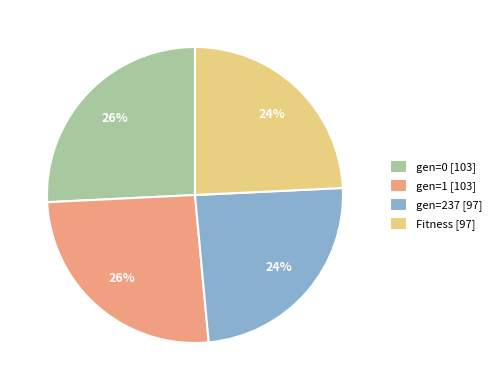

Is it true that gen=1 is 26% of the pie?

True